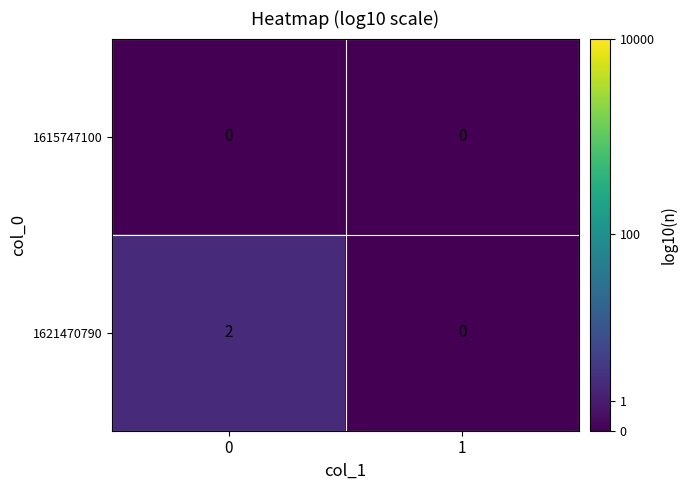

Which series has the largest range (max minus min)?

1621470790